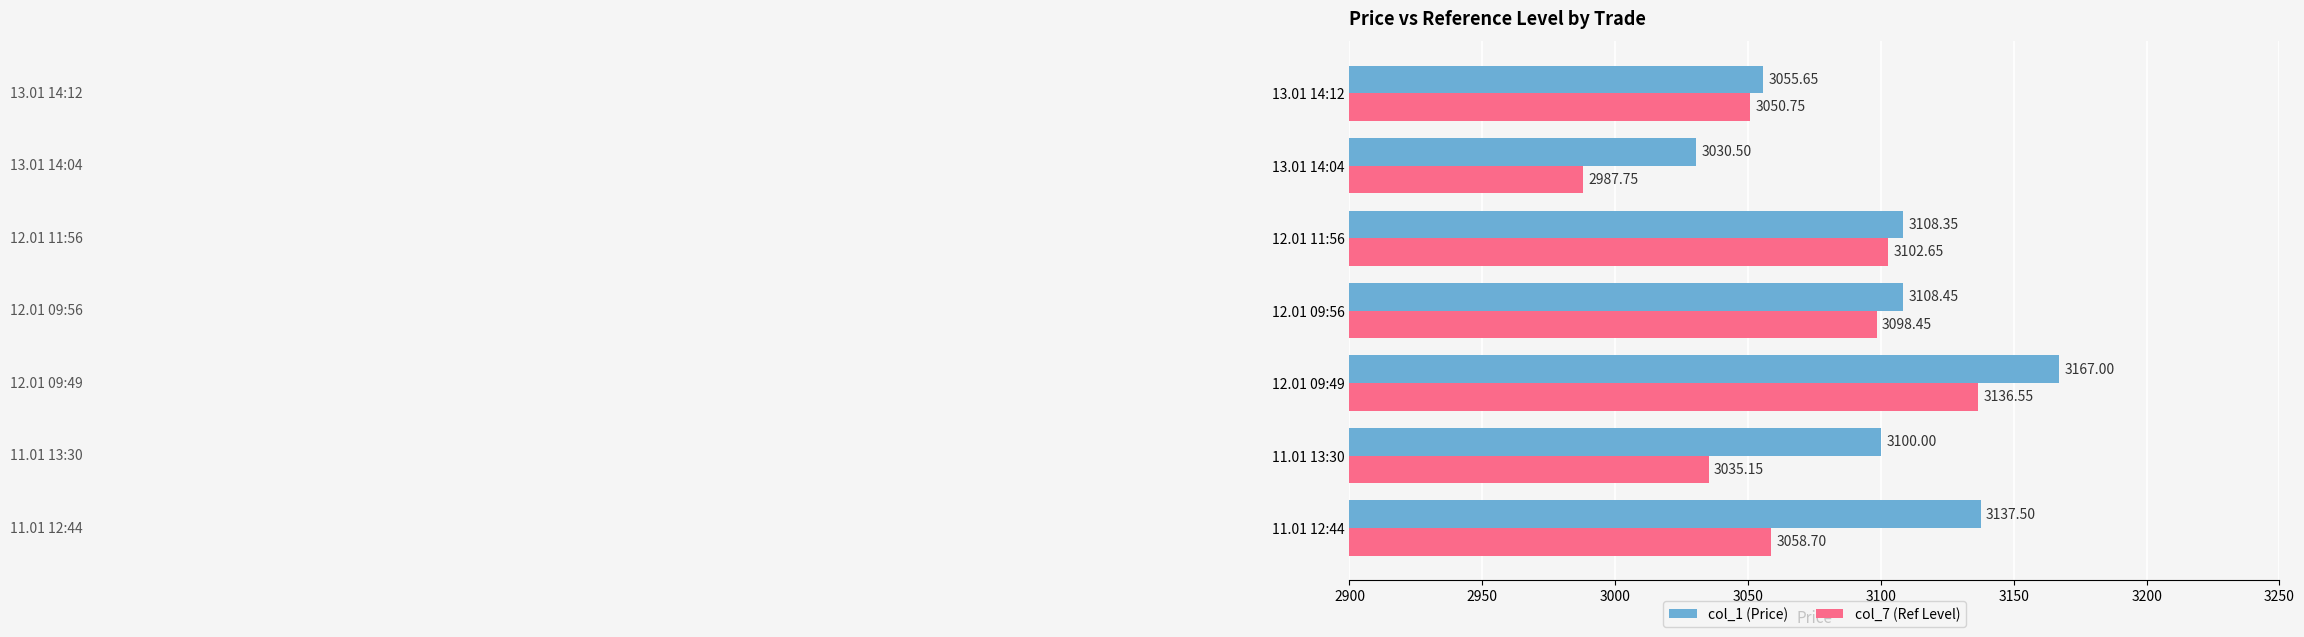

What is the sum of all col_1 (Price) values?

21707.5